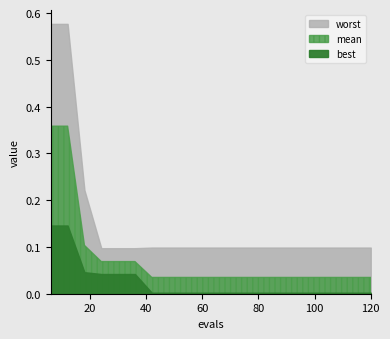

What is the difference between the second highest and minimum values in the best series?

0.1